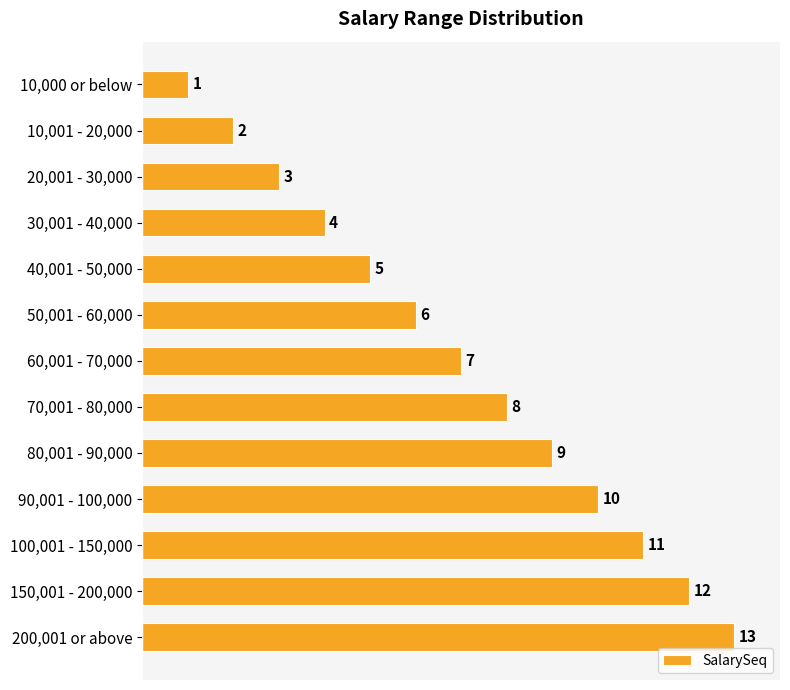

Does the chart contain any negative values?

No